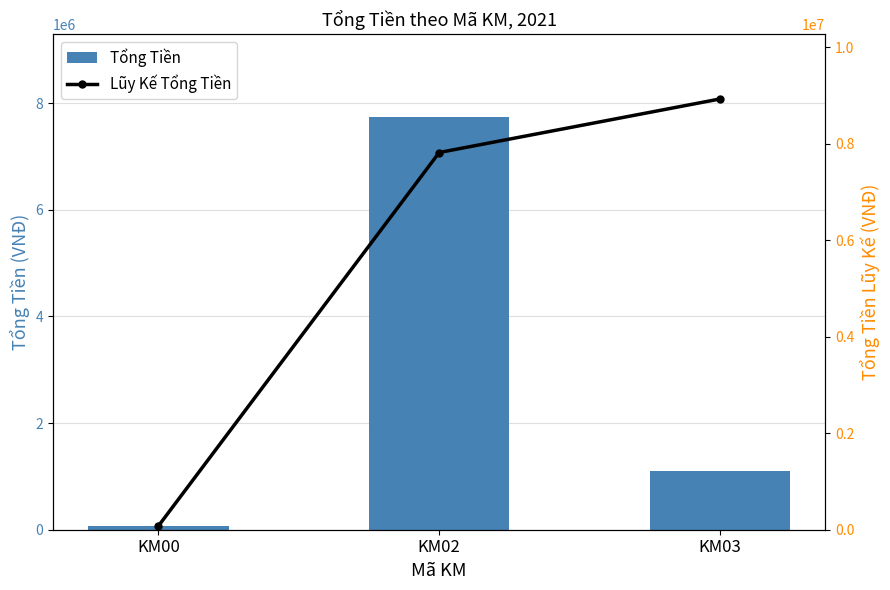

What is the value of the Lũy Kế Tổng Tiền bar at the 3rd from the left?

8928000